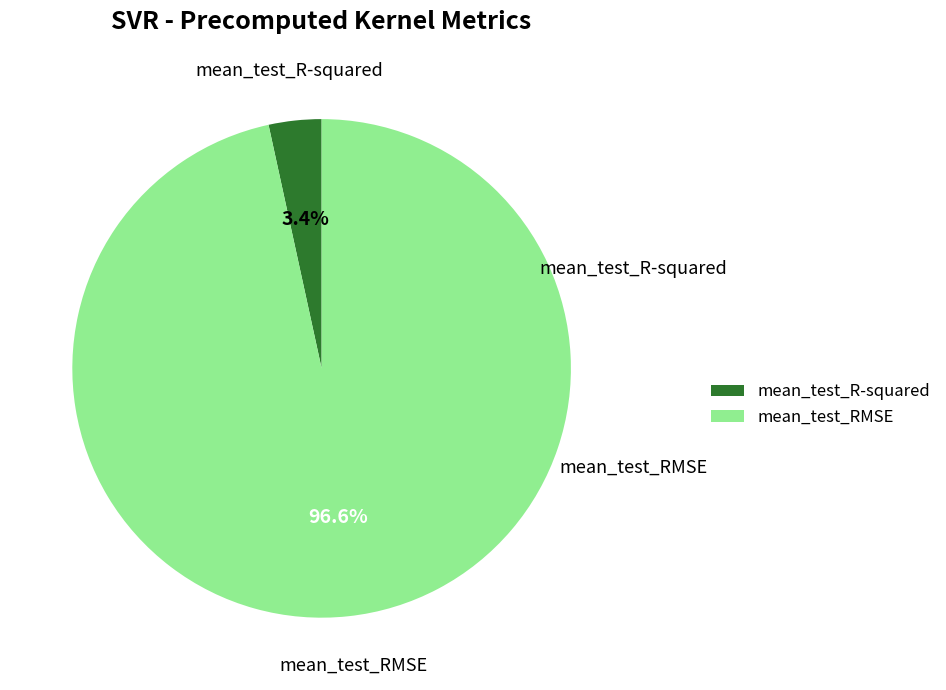

How many segments does this pie chart have?

2